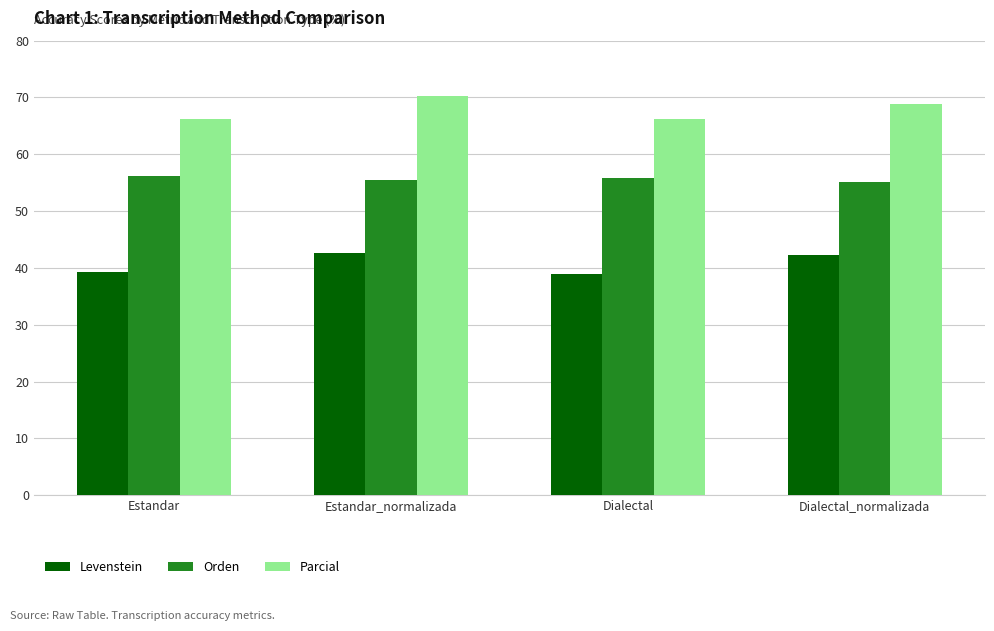

What is the highest value of the Orden series?

56.2